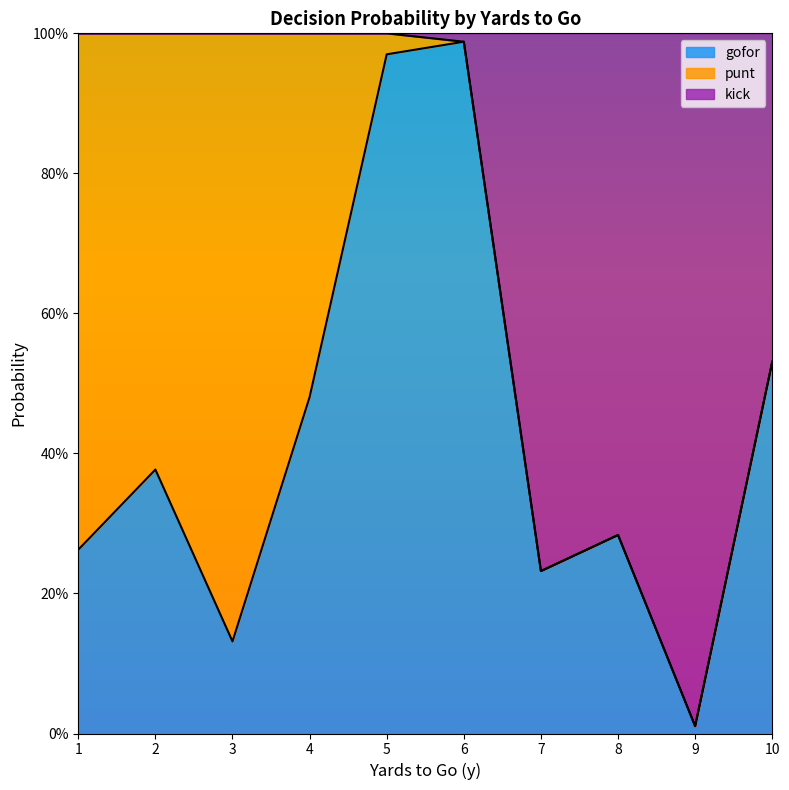

Count the number of categories in the chart.

10